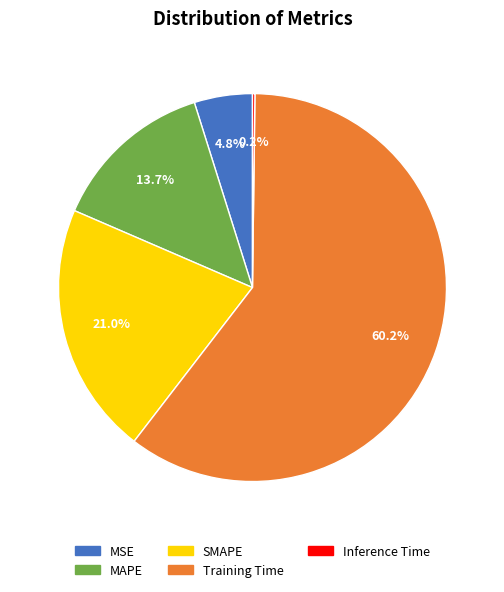

To the nearest percent, what is the average slice percentage?

20%